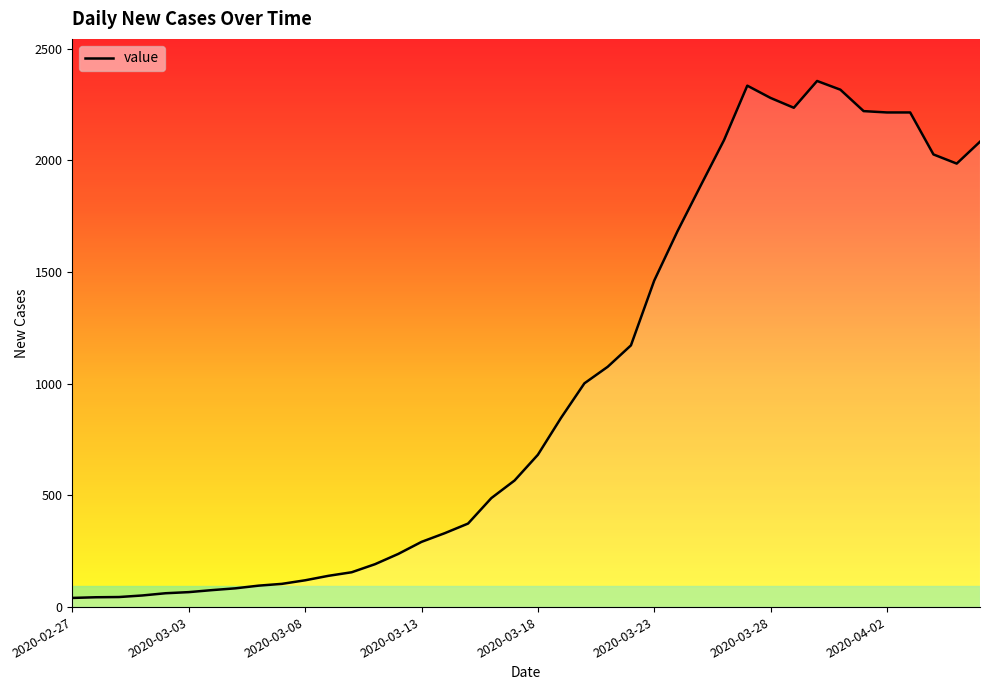

What is the greatest value displayed?

2356